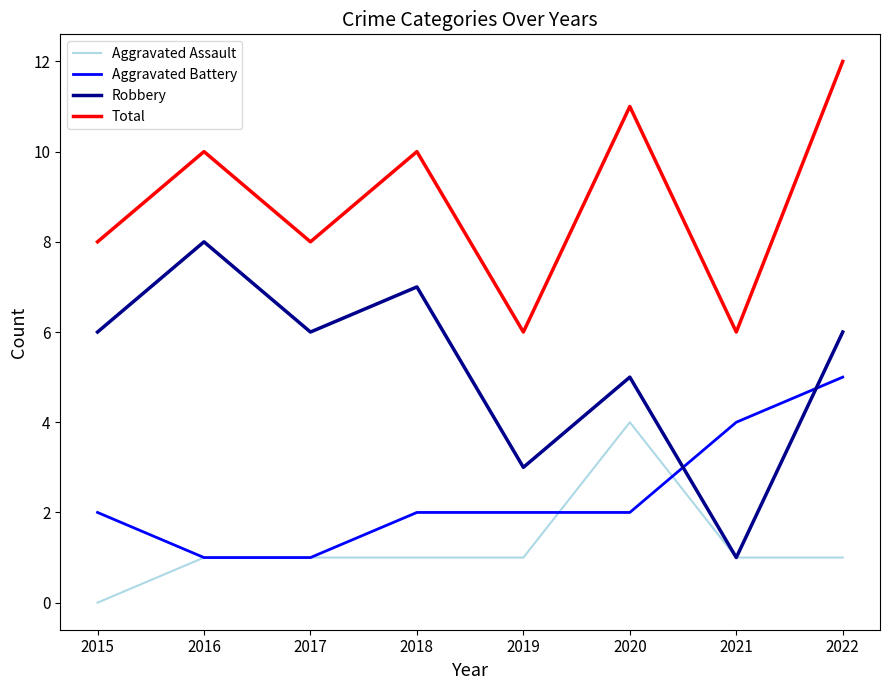

List the series in order of their peak value, highest first.

Total, Robbery, Aggravated Battery, Aggravated Assault